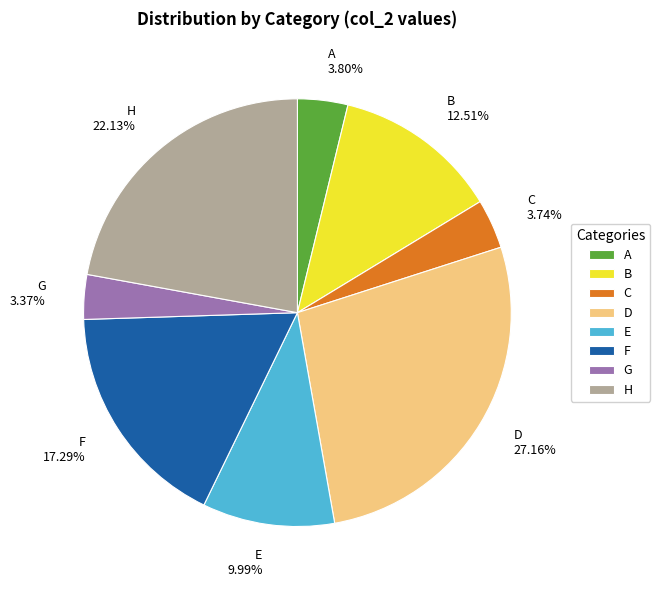

Count the number of slices in the pie.

8